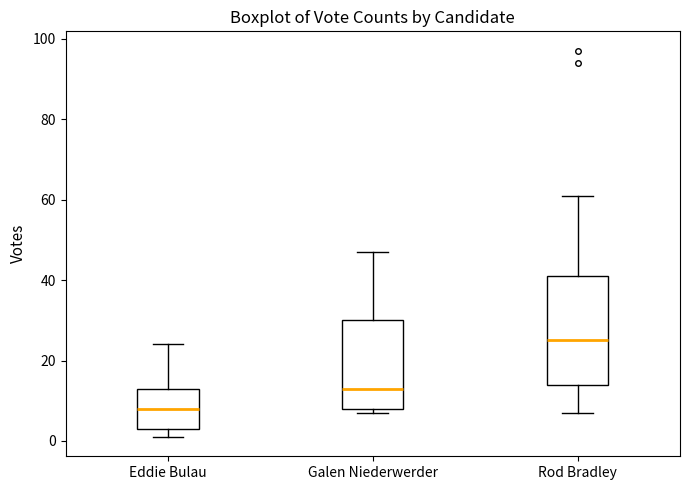

Which box has the highest median line?

Rod Bradley